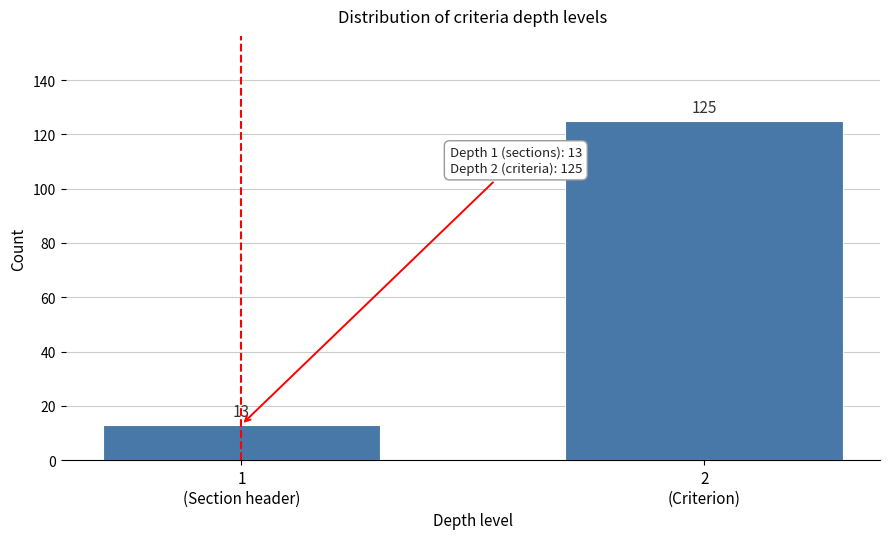

Reading right to left, what are all the values shown in this chart?

125	13